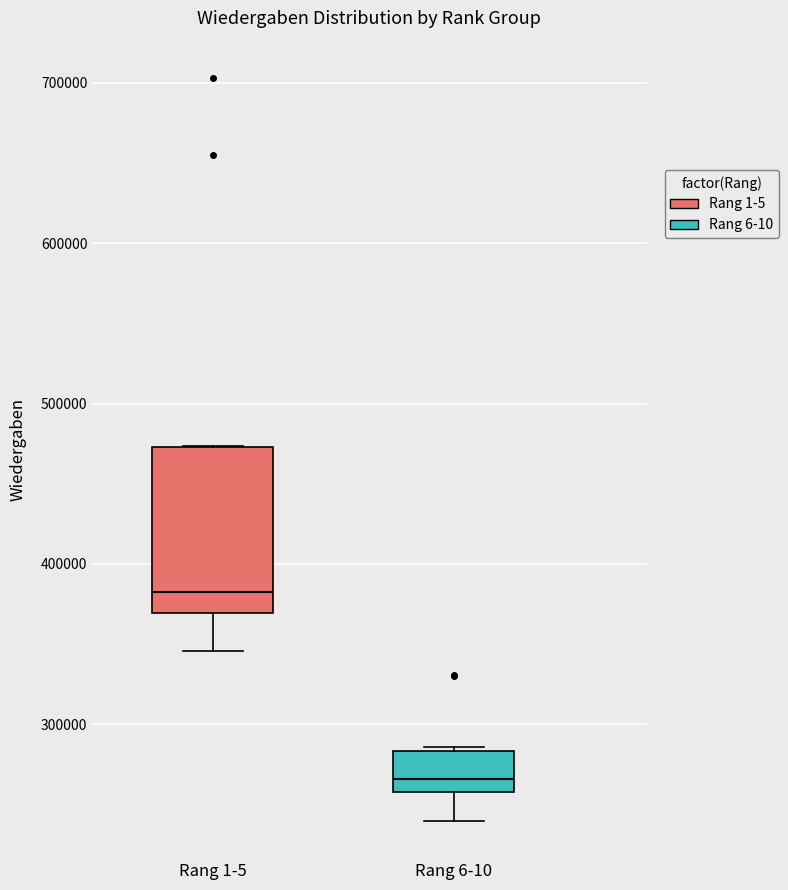

Reading left to right, transcribe this box plot: for each box, give where its median line is, the range the box spans, and where its two whiskers end, as read against the y-axis. The values are not printed on the chart, so give them approximately, as read against the axis.

Rang 1-5: median 380000, box 370000 to 470000, whiskers 350000 to 470000
Rang 6-10: median 270000, box 260000 to 280000, whiskers 240000 to 290000